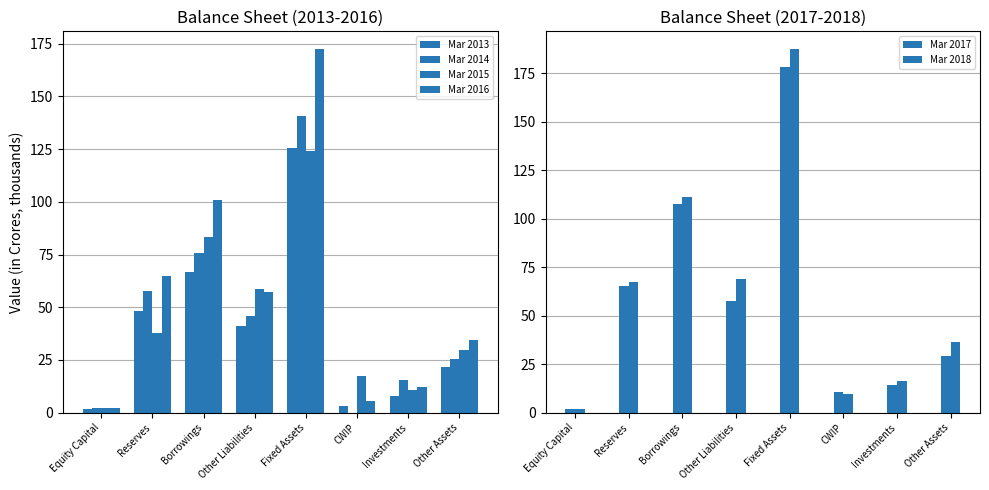

What position from the right is Investments?

2